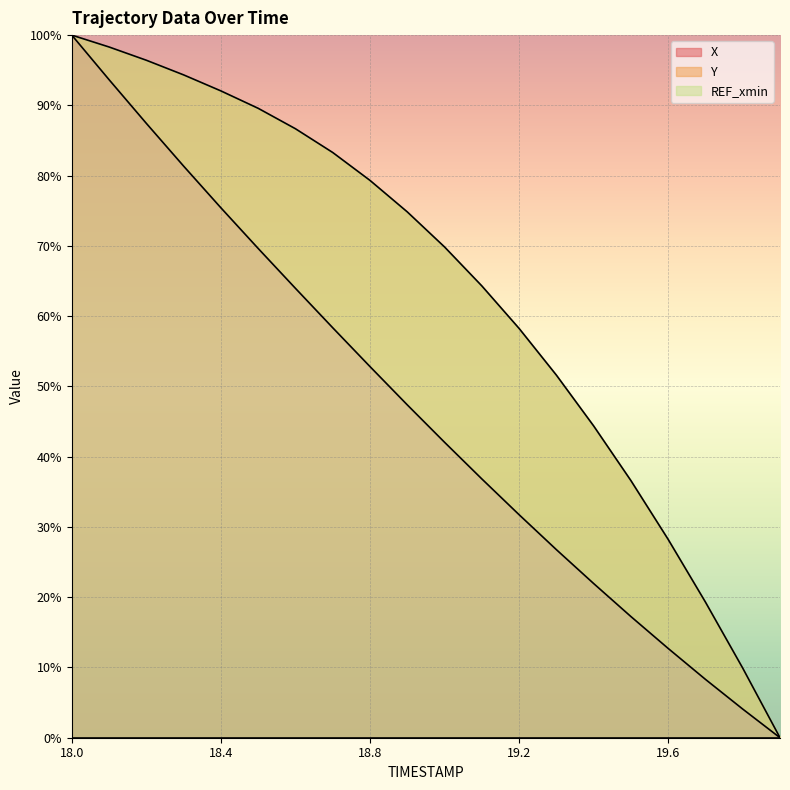

What position from the left is 18.7?

8